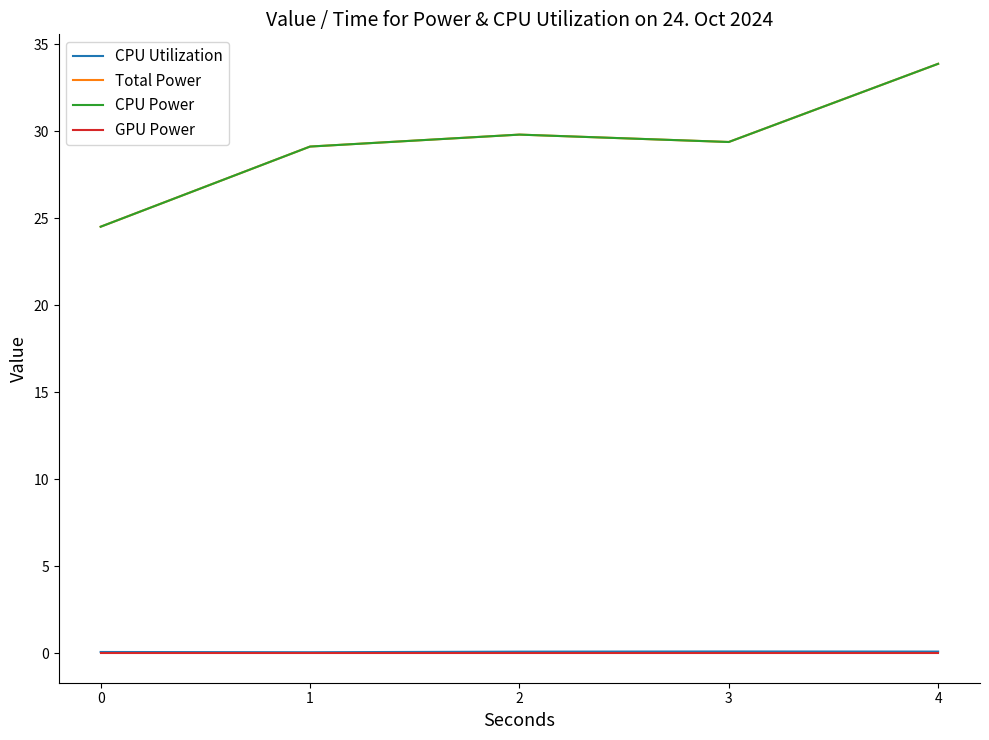

True or false: CPU Utilization and GPU Power cross at least once.

False